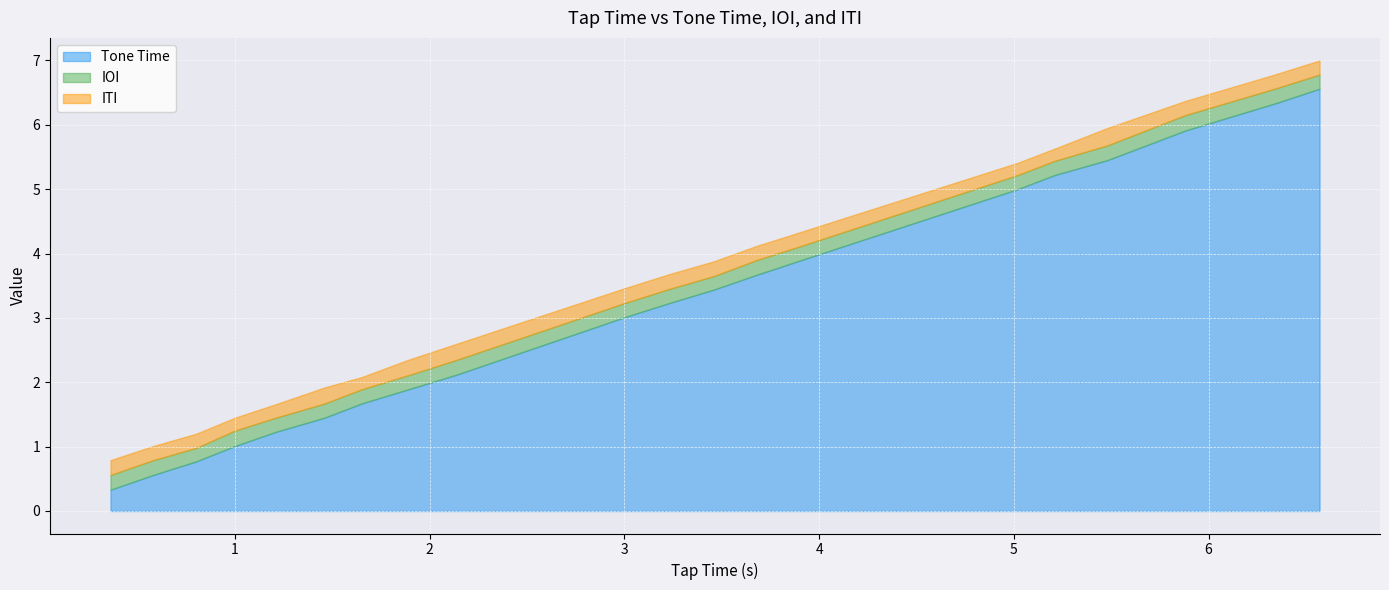

Read the Tone Time value at 3.9.

3.9